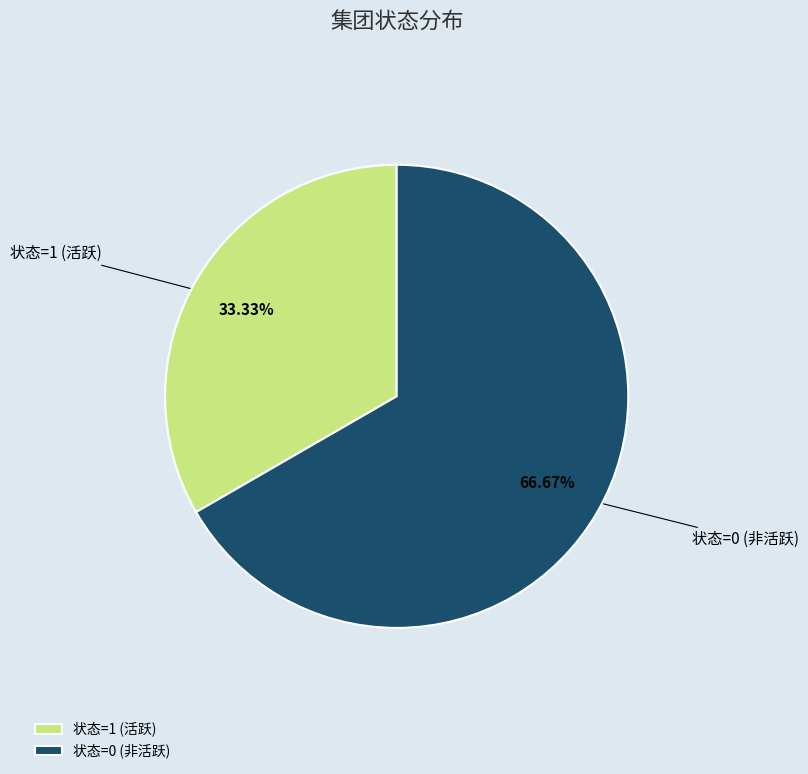

What is the smallest slice in the pie chart?

状态=1 (活跃)